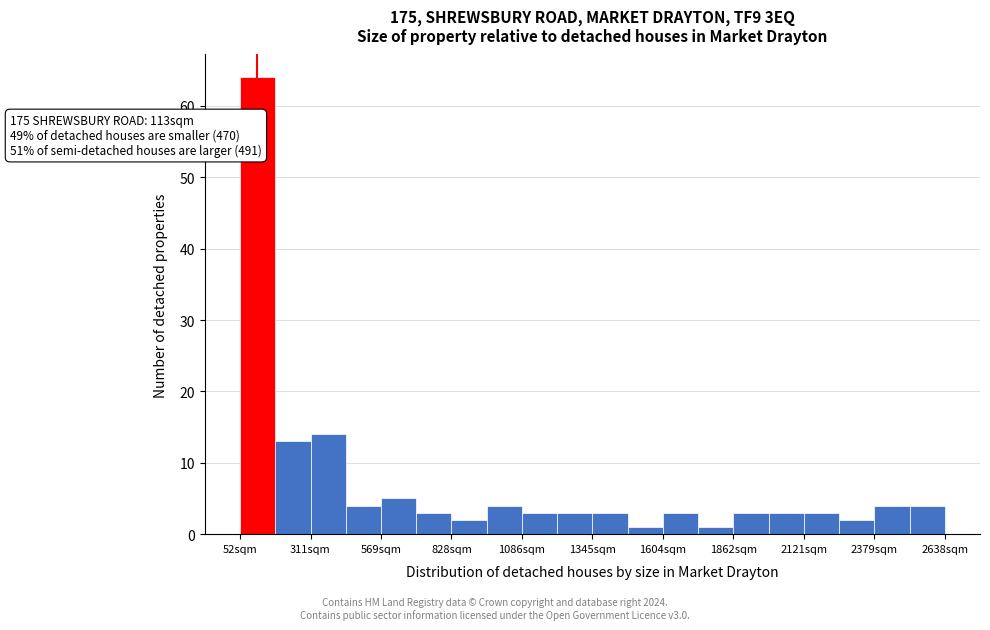

Read against the x-axis, roughly where is the centre of the tallest bar?

100